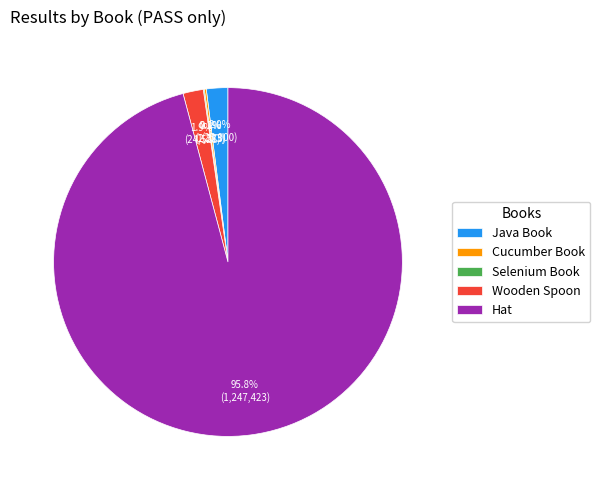

Is there a majority slice in this chart?

Yes